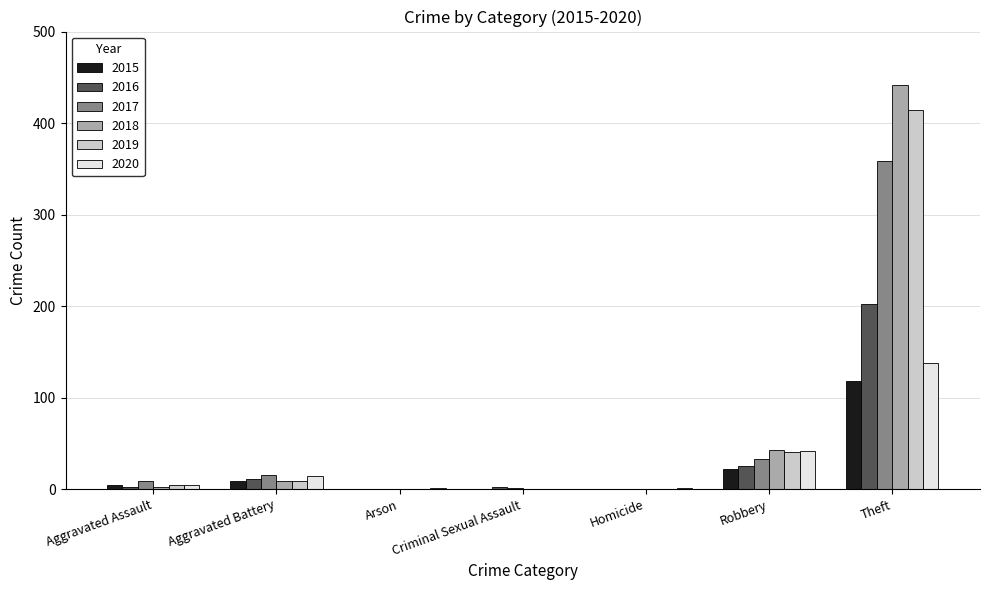

True or false: 2019 has a value of 272 at Homicide.

False